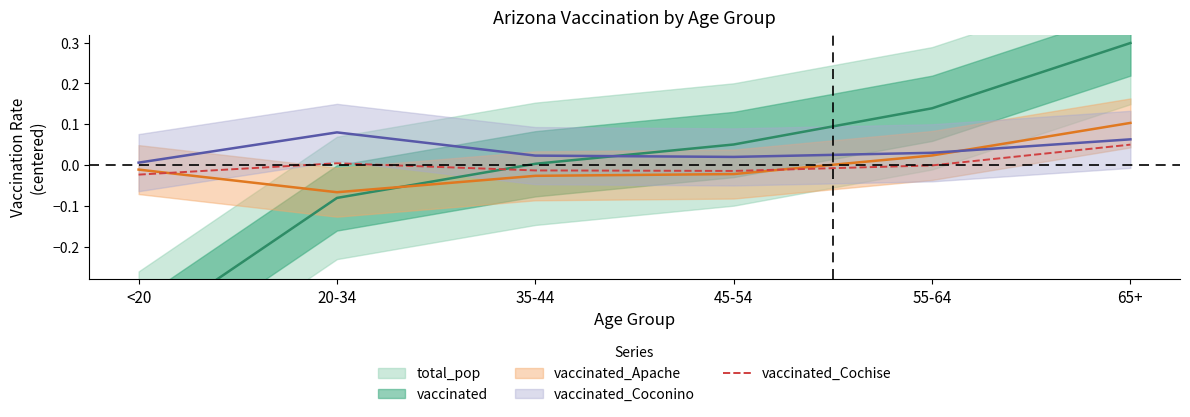

Between 65+ and 45-54, which is larger?

65+